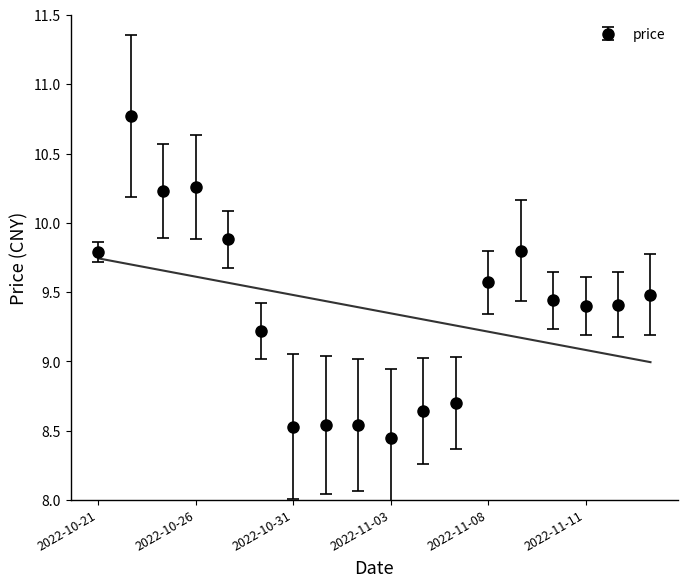

What is the difference between the values at 2022-11-15 and 2022-10-28?

0.3